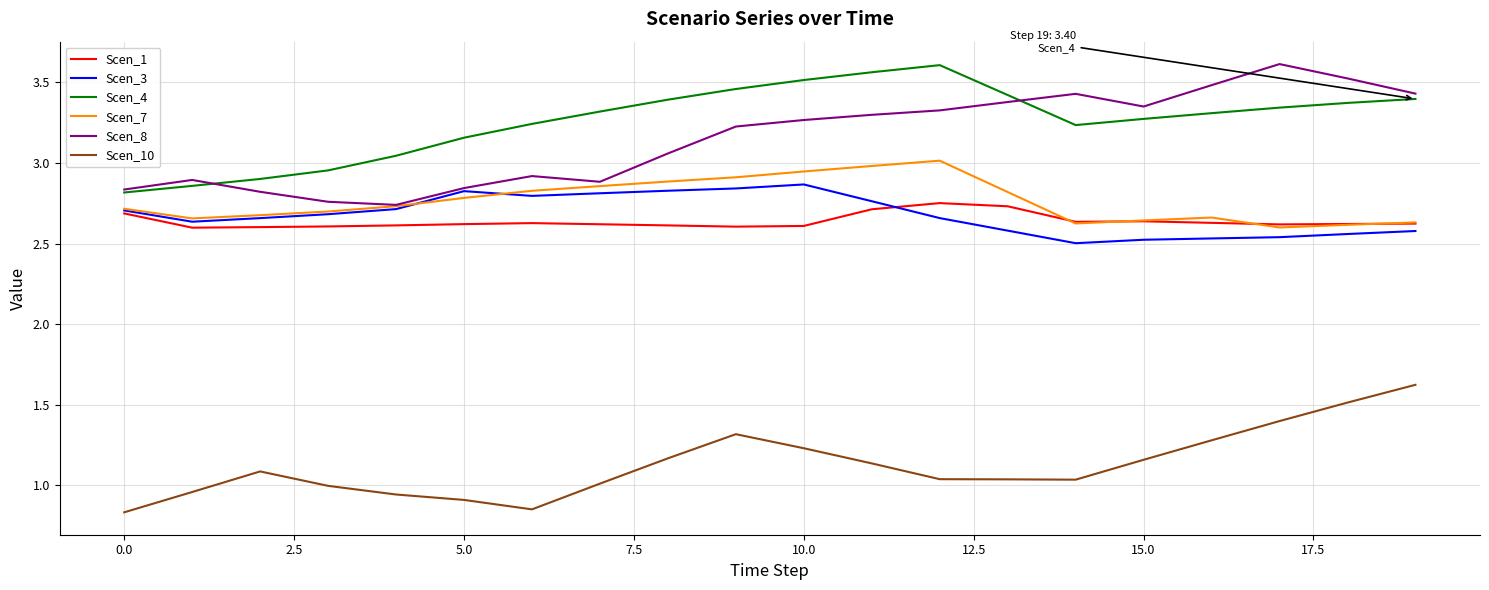

True or false: Scen_1 and Scen_4 intersect in this chart.

False